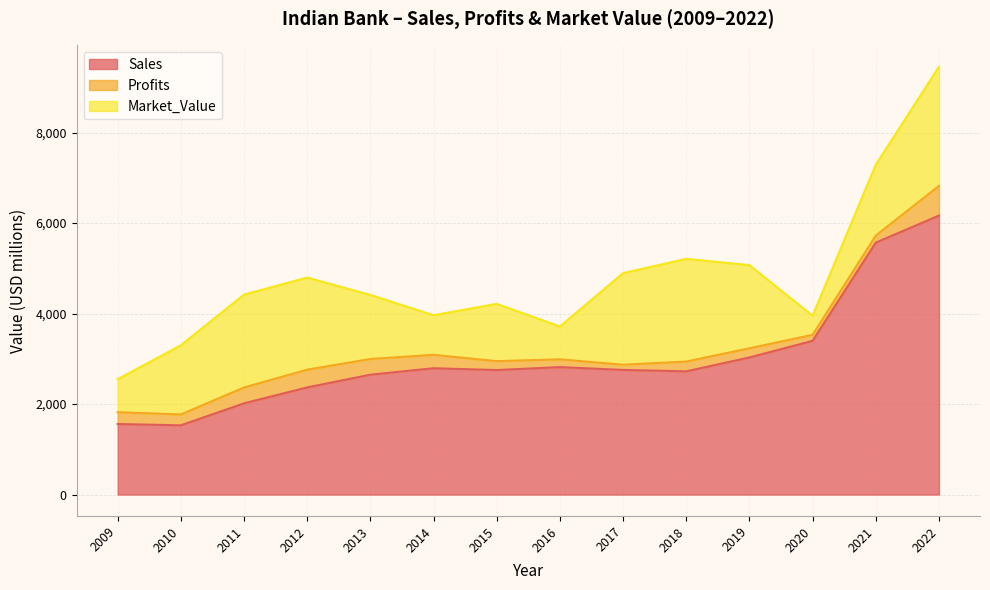

At which category is the sum across all series the highest?

2022